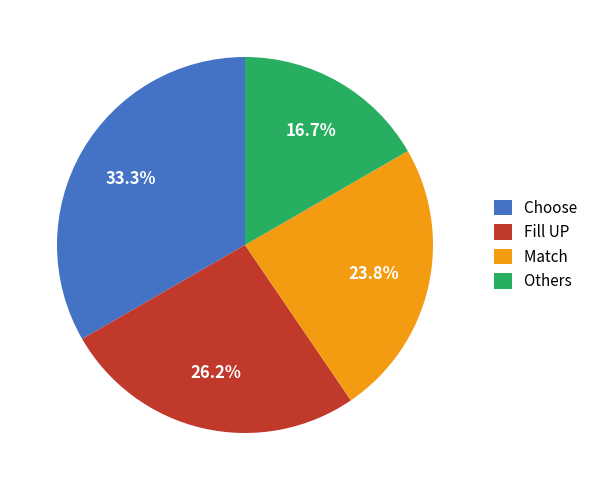

To the nearest percent, what is the difference between the Choose and Others slice percentages?

17%